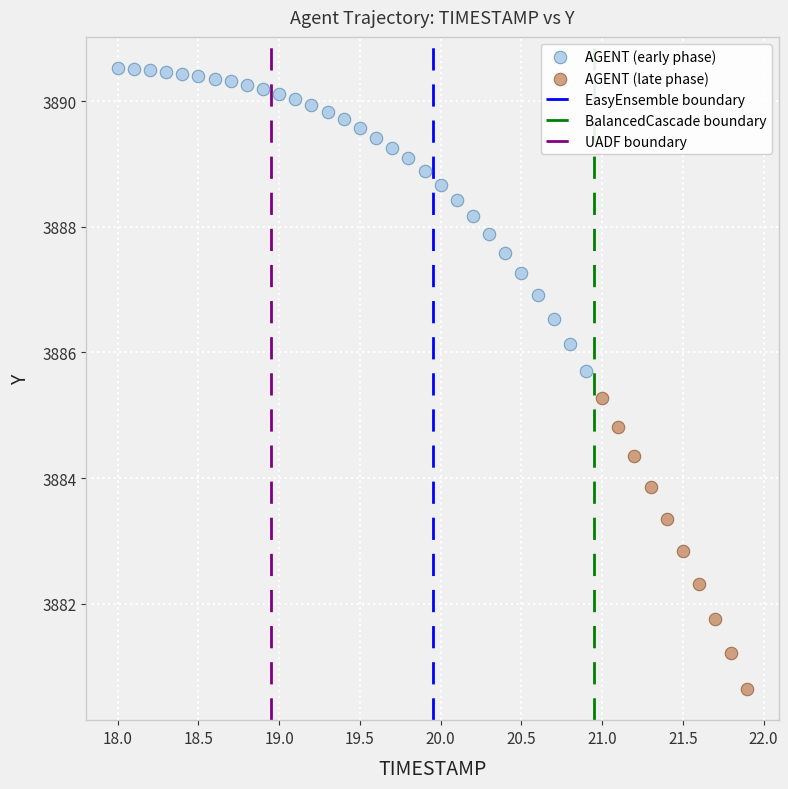

Which series contains the highest Y value?

AGENT (early phase)